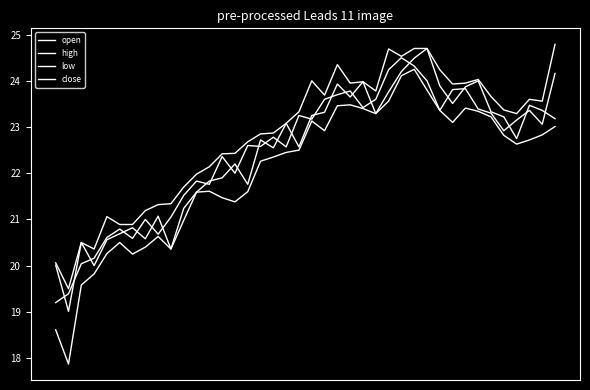

How many lines are shown in the chart?

4